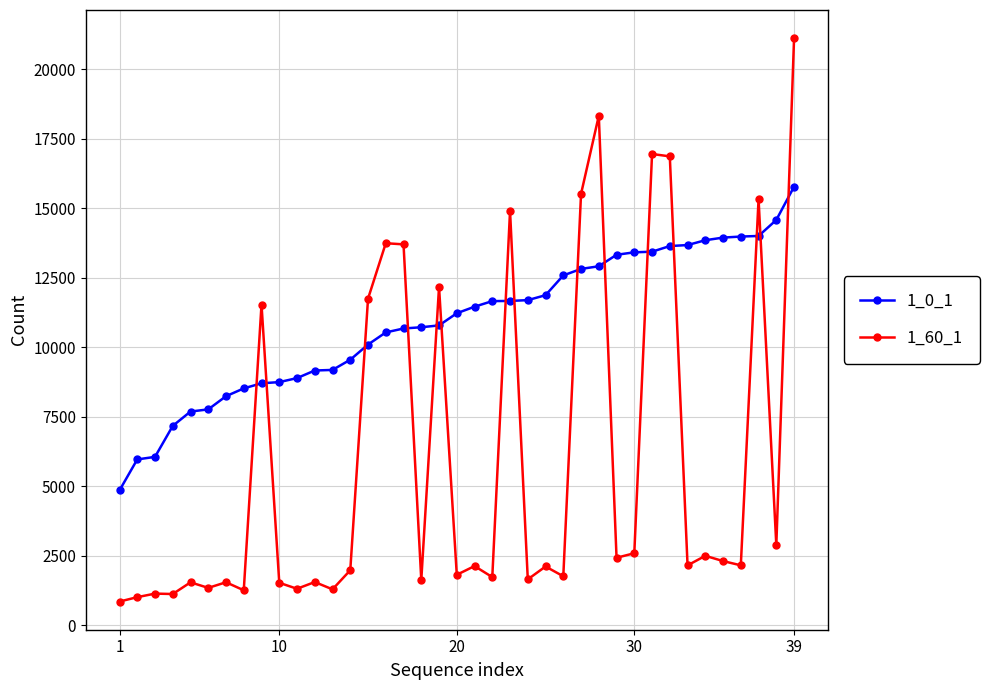

How many intersections are there between 1_60_1 and 1_0_1?

15